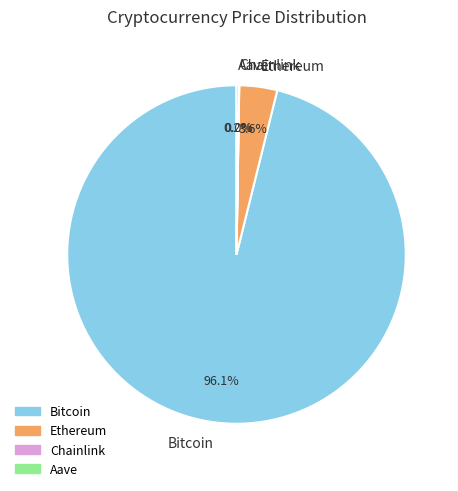

Which slice is the largest?

Bitcoin